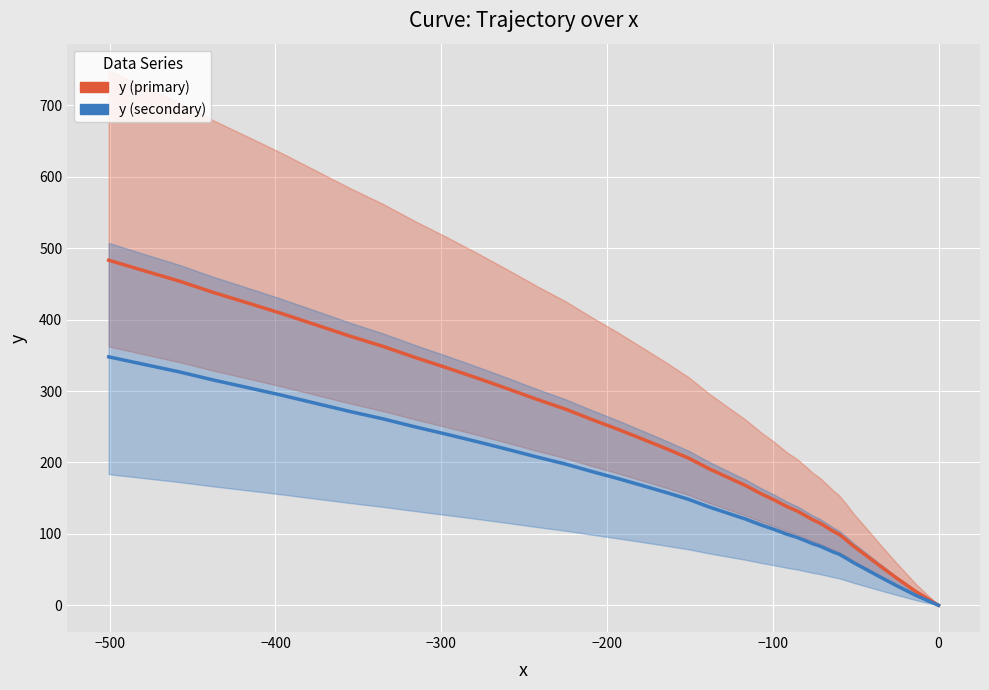

Is this an area chart (filled region under the line)?

No